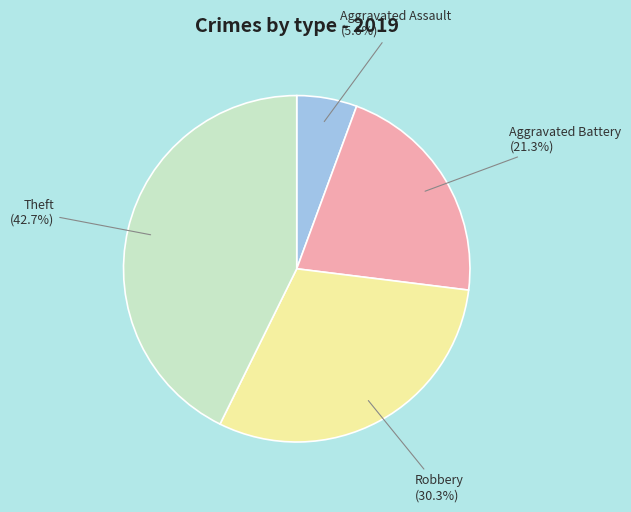

What is the total percentage of Aggravated Battery and Robbery?

51.7%